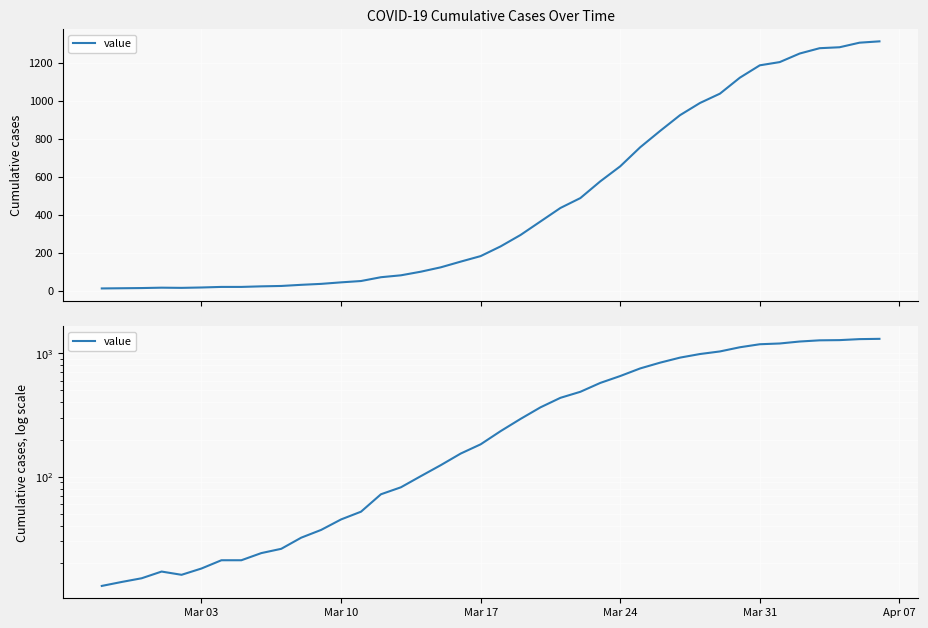

What is the value of the 8th point from the left?

21